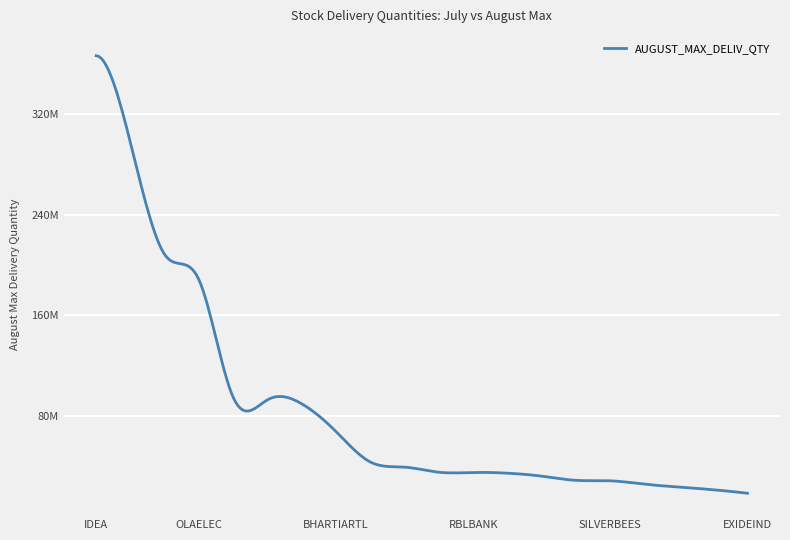

Does the chart have visible grid lines?

Yes